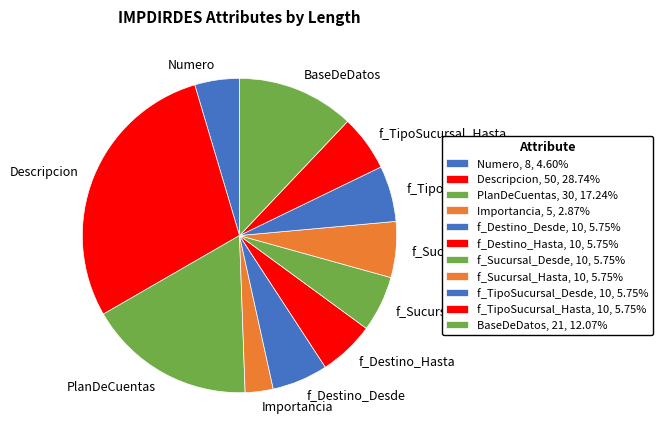

Do Numero and f_TipoSucursal_Desde together represent more than half of the pie?

No